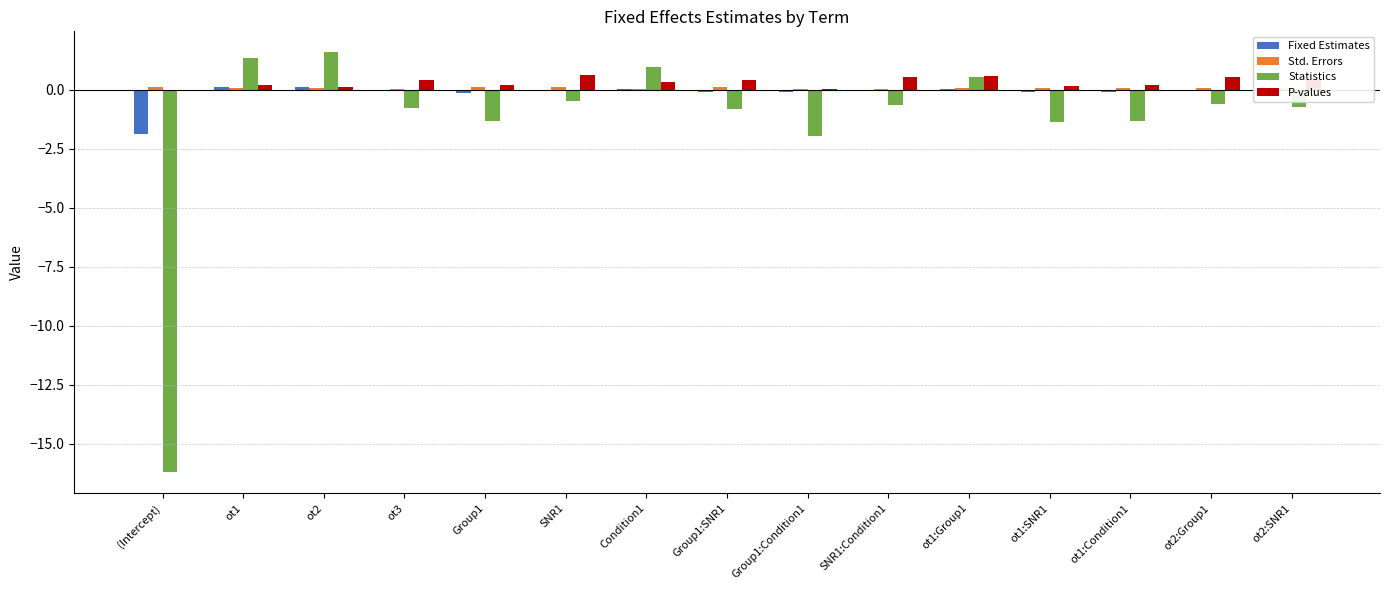

Between (Intercept) and Group1:Condition1, which series saw the biggest shift?

Statistics